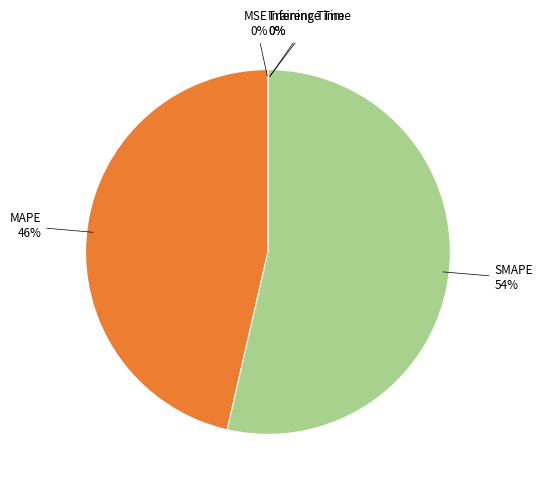

Is there a majority slice in this chart?

Yes